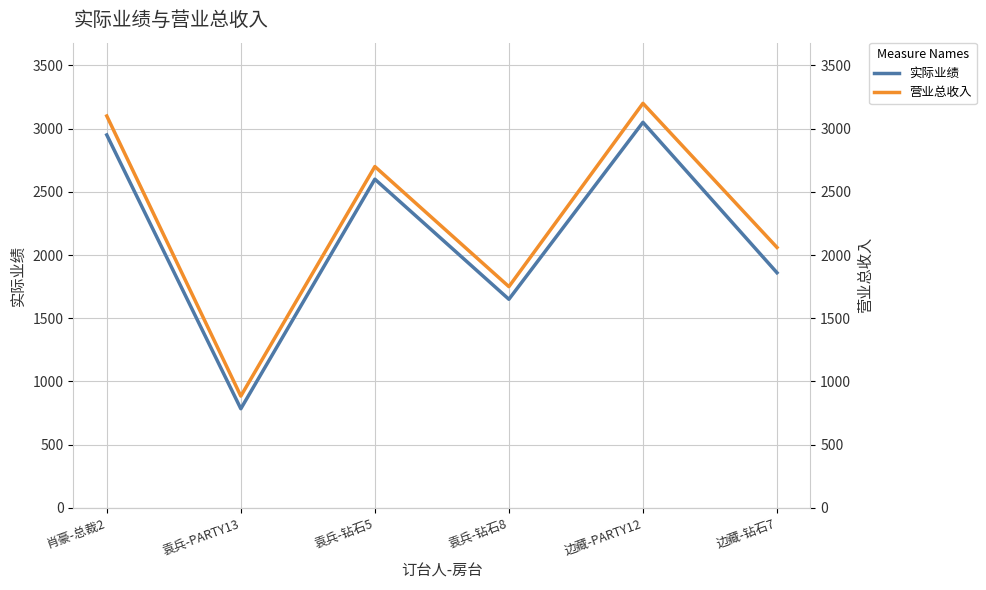

Is it true that 营业总收入 equals 1433 at 肖豪-总裁2?

False